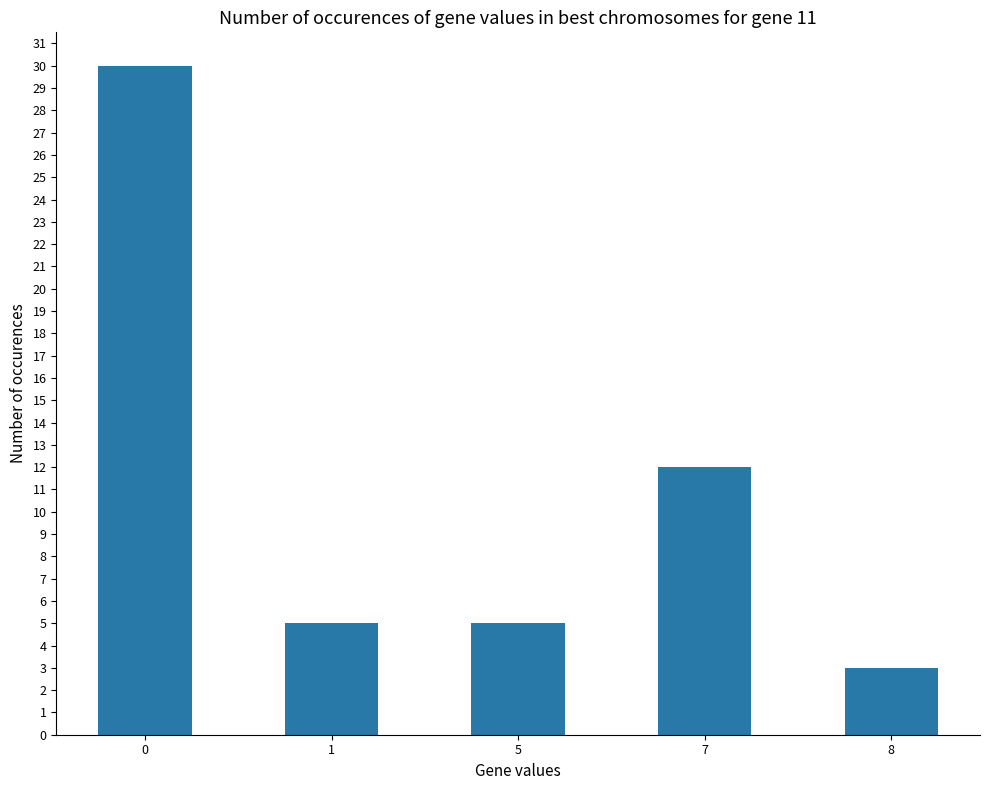

What is the difference between the maximum and minimum values?

27